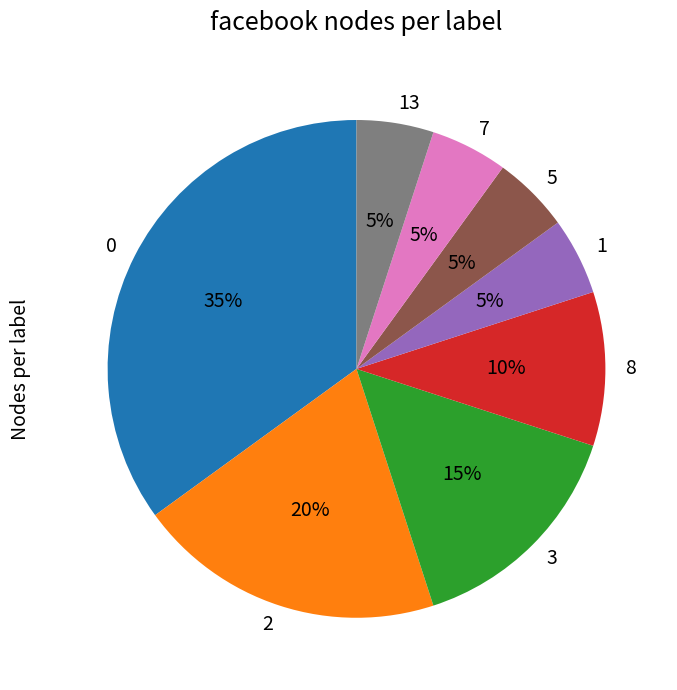

Combined, do 0 and 8 account for over 50%?

No